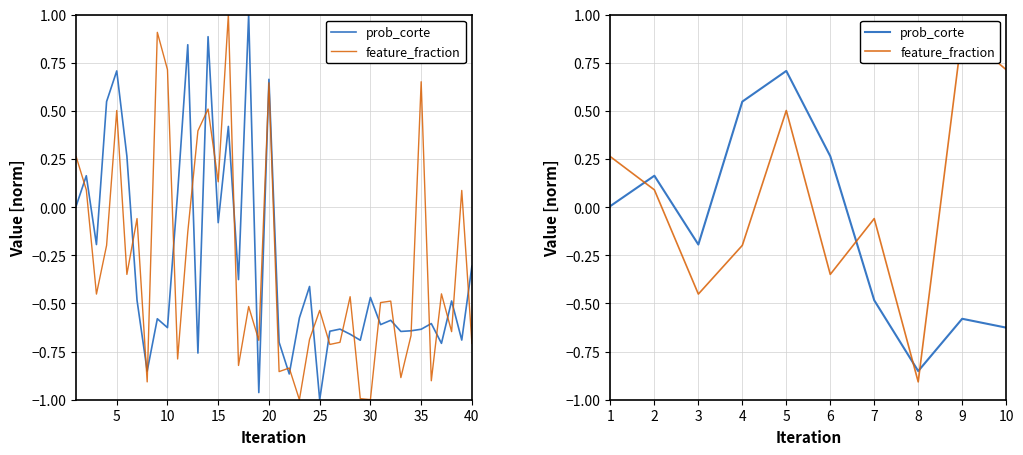

How many categories are shown in the chart?

10